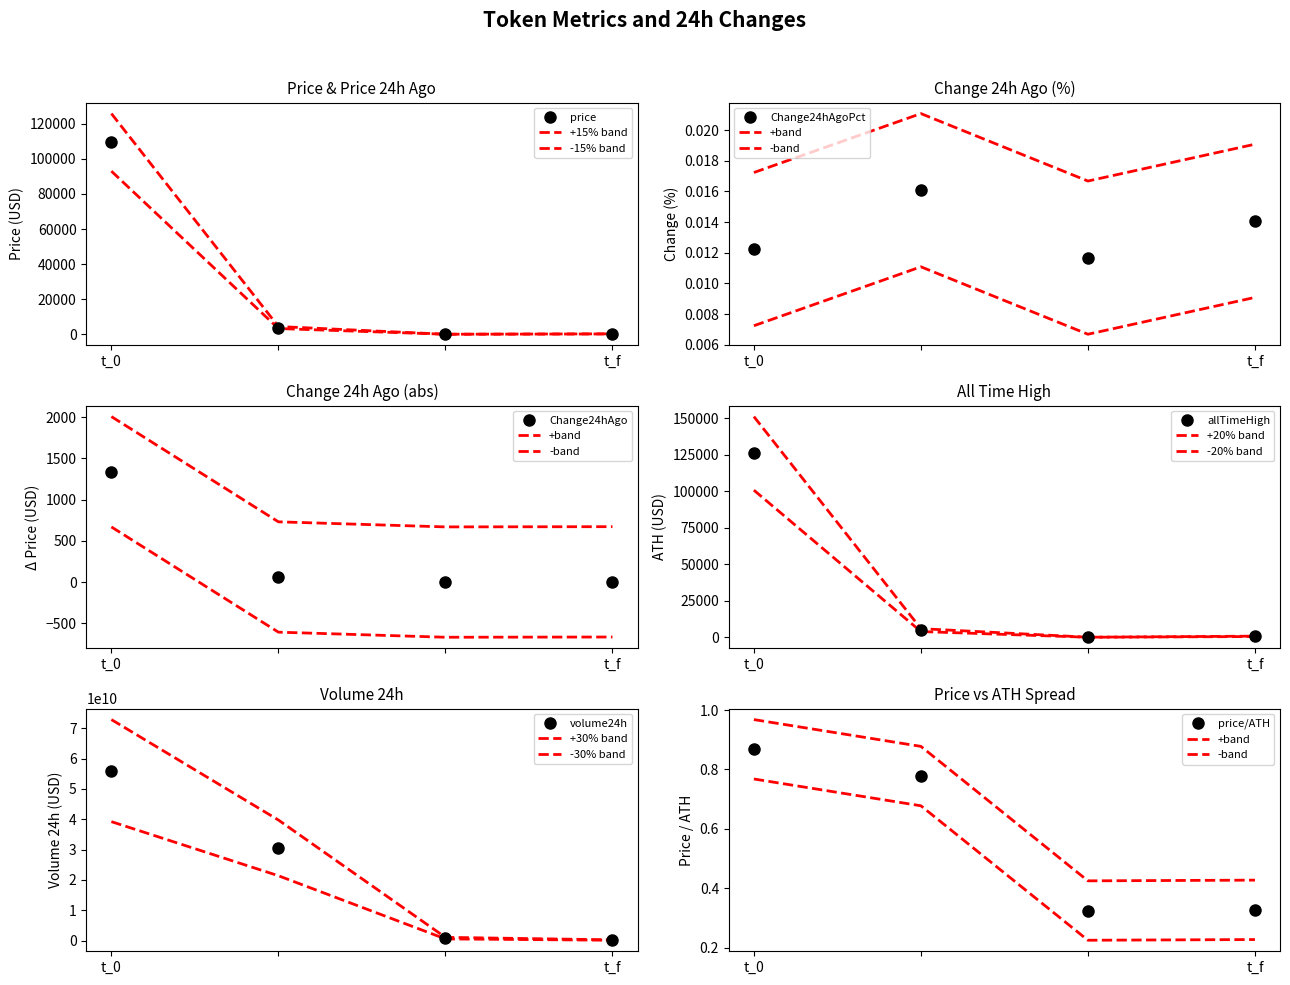

At how many categories does at least one series exceed 32731010683?

2